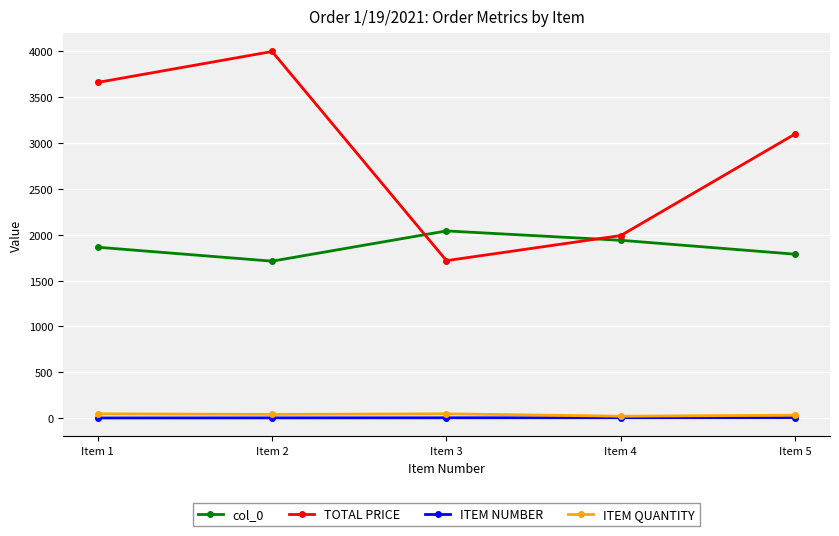

True or false: TOTAL PRICE and ITEM QUANTITY cross at least once.

False